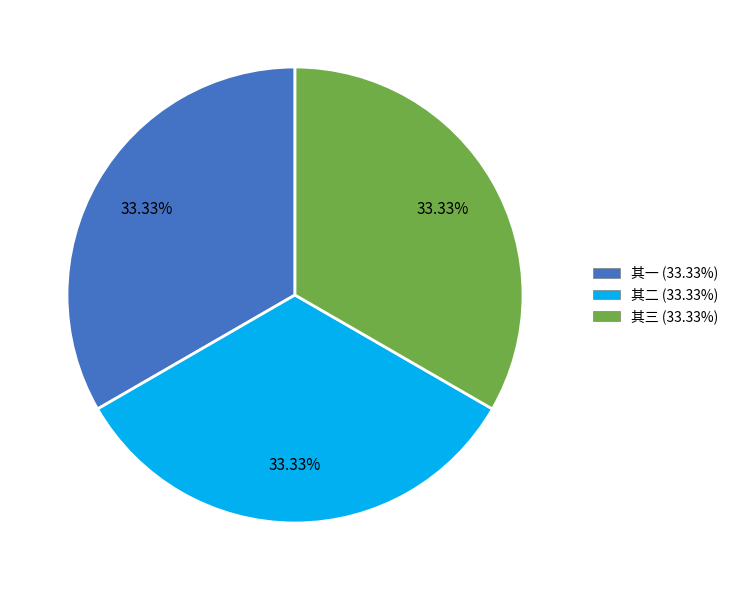

Approximately how many times larger is the value at 其三 (33.33%) compared to 其二 (33.33%)?

1.0